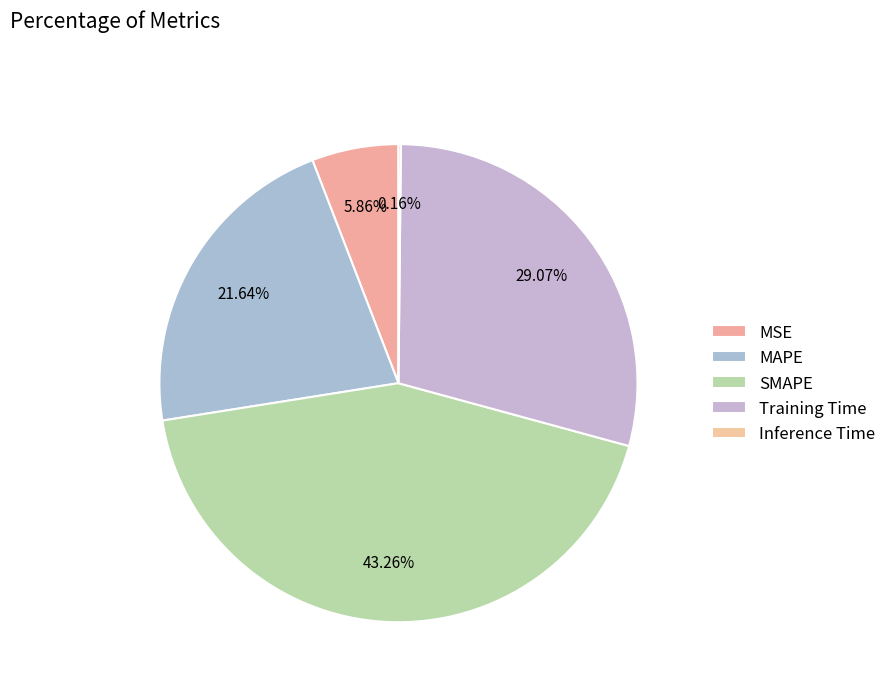

What percentage is the Training Time slice, to the nearest percent?

29%